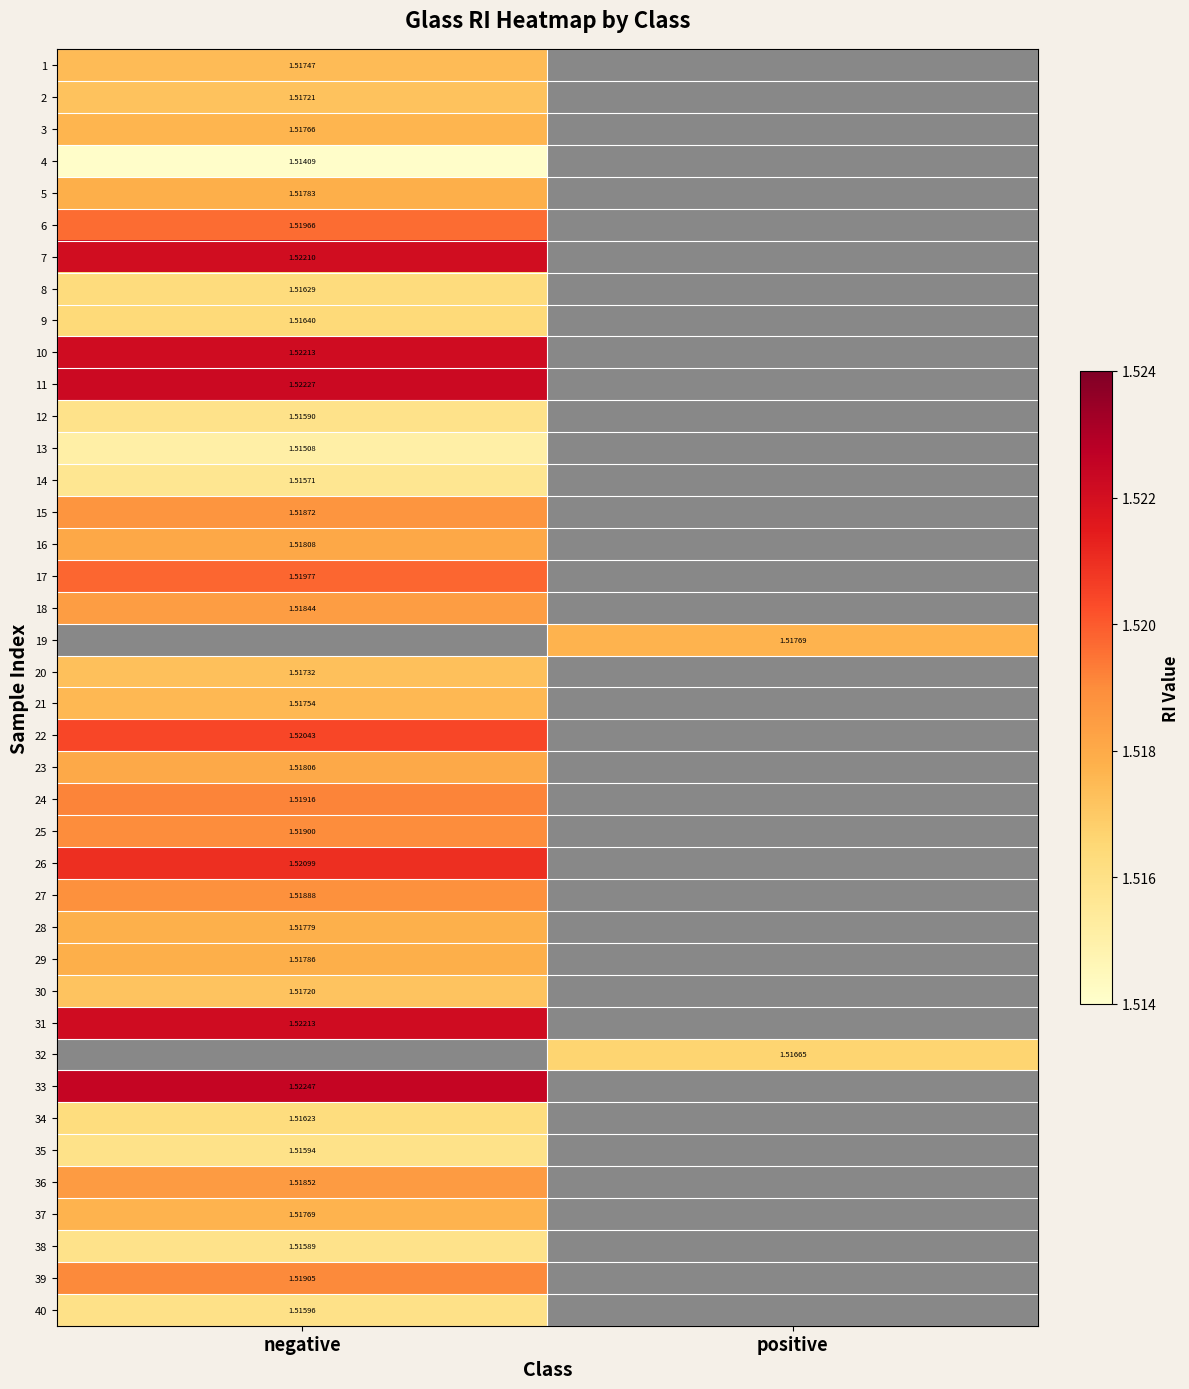

What is the minimum value for 40?

1.5